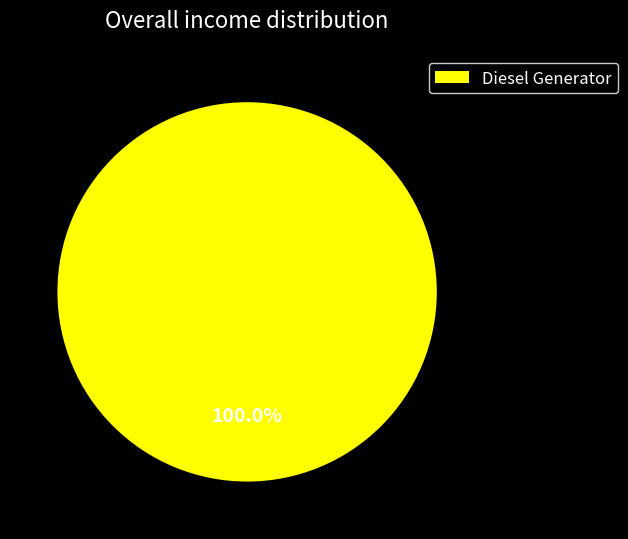

Rank the categories by value from highest to lowest.

Diesel Generator